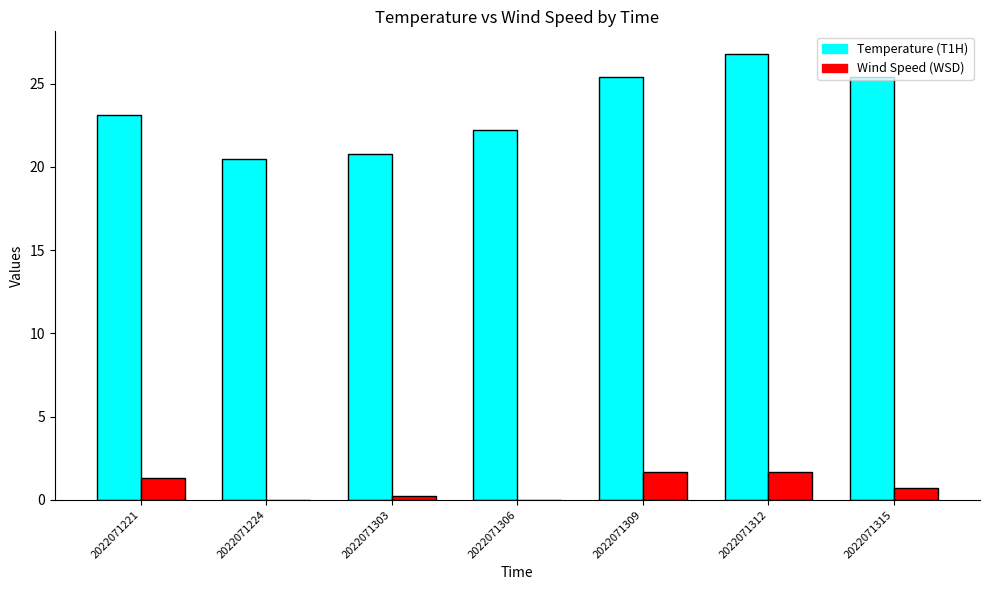

What are all the series names shown in the legend?

Temperature (T1H), Wind Speed (WSD)